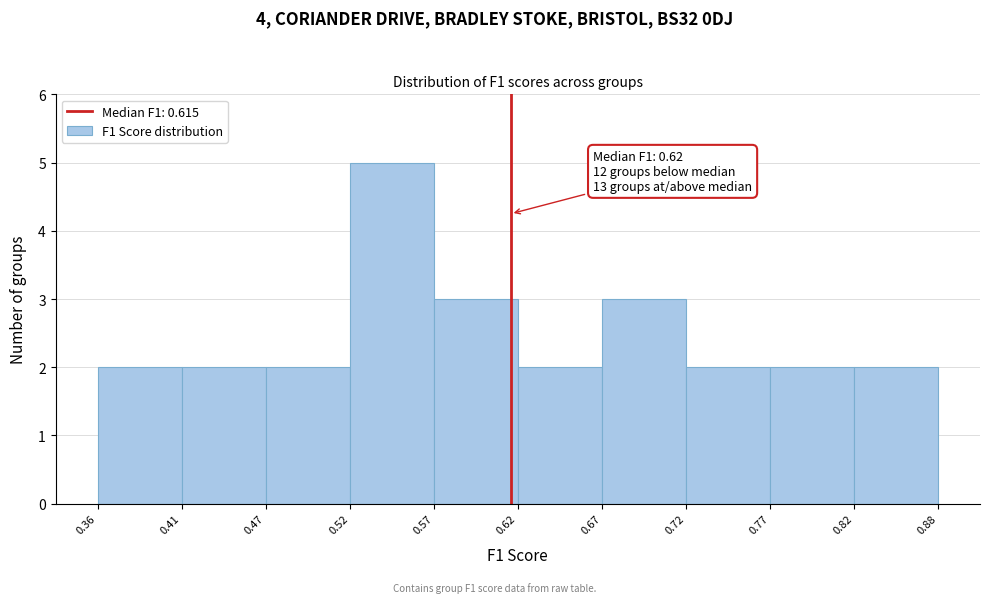

Which range on the x-axis has the tallest bar?

0.52 to 0.57